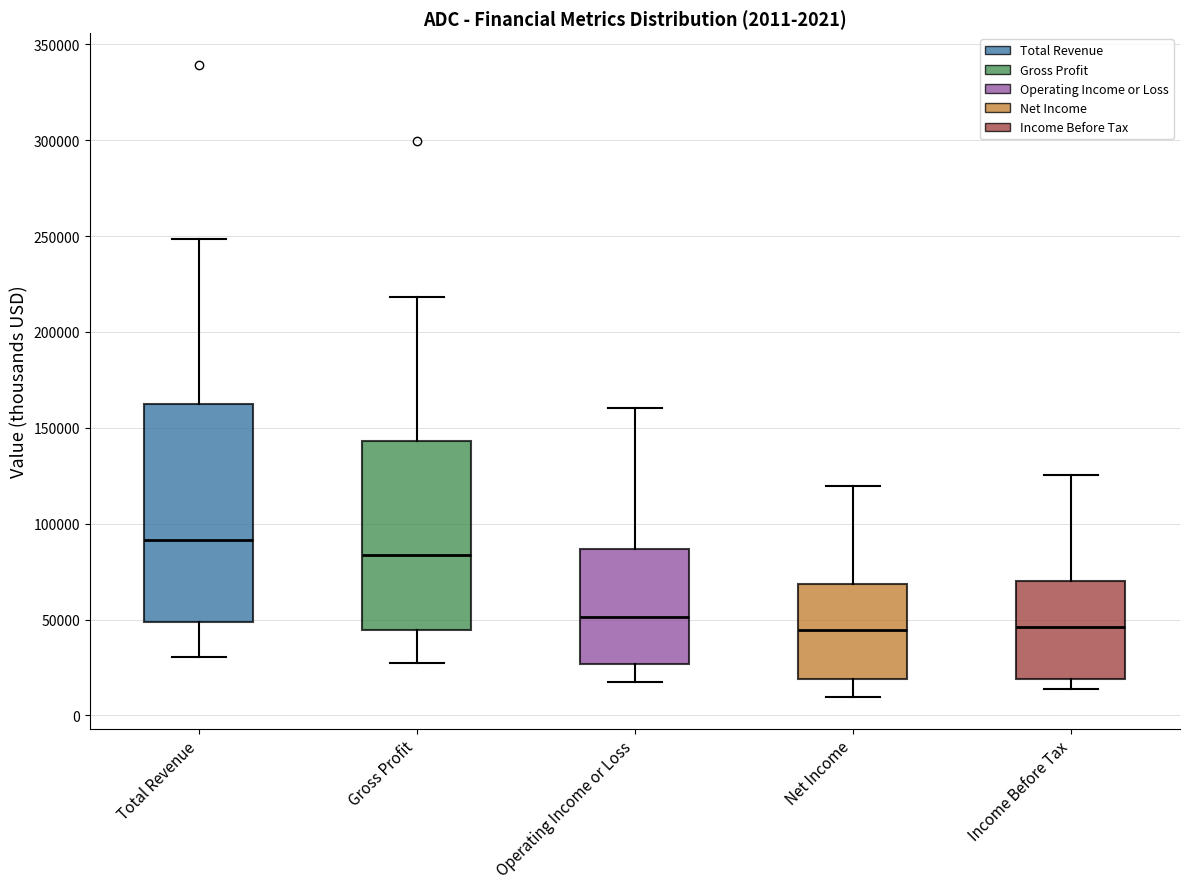

Comparing the boxes themselves (not the whiskers), which one is the tallest?

Total Revenue